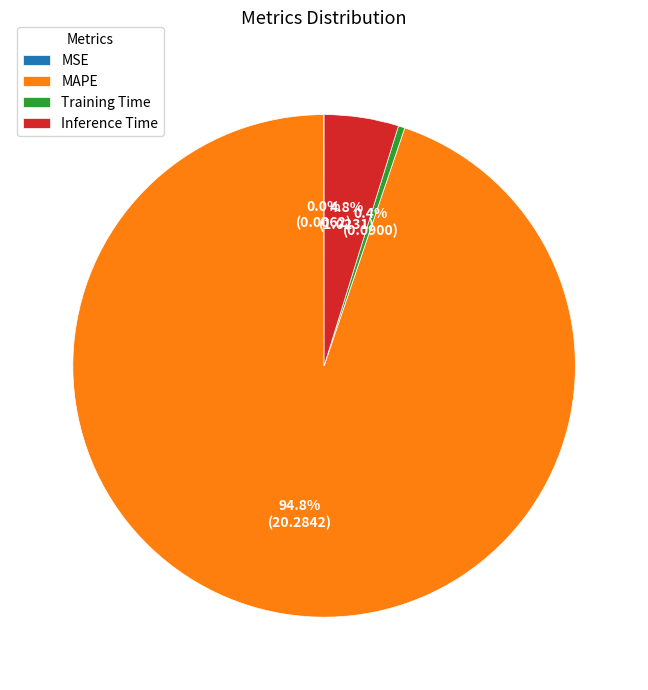

Is the sum of Inference Time and Training Time greater than half?

No